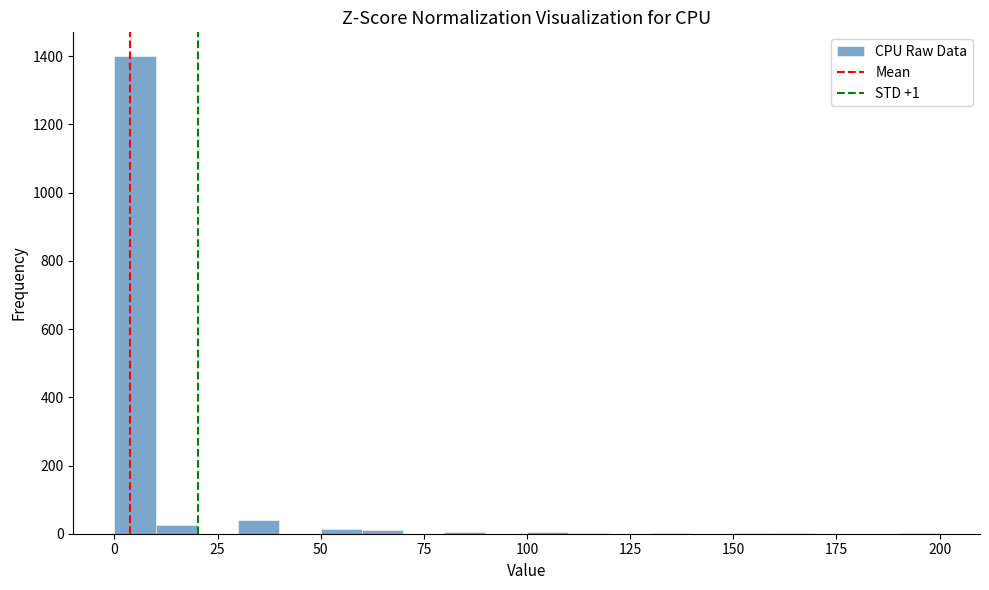

Around what value on the x-axis is the tallest bar? Give the approximate position of its centre, as read against the axis.

5